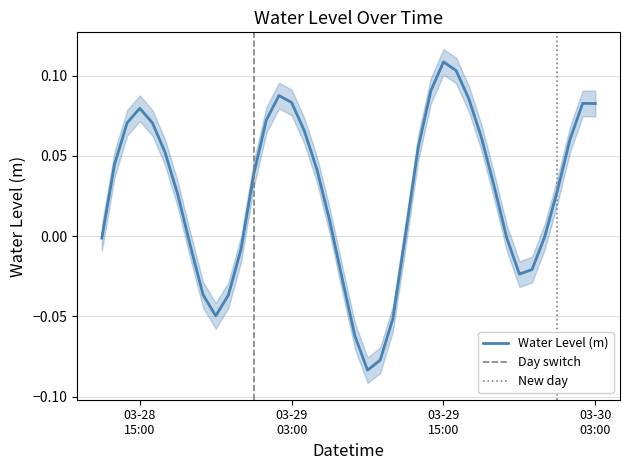

Reading right to left, extract all data points from this chart.

0.1	0.1	0.1	0.0	-0.0	-0.0	-0.0	-0.0	0.0	0.1	0.1	0.1	0.1	0.1	0.1	0.0	-0.1	-0.1	-0.1	-0.1	-0.0	0.0	0.0	0.1	0.1	0.1	0.1	0.0	-0.0	-0.0	-0.0	-0.0	-0.0	0.0	0.1	0.1	0.1	0.1	0.0	-0.0